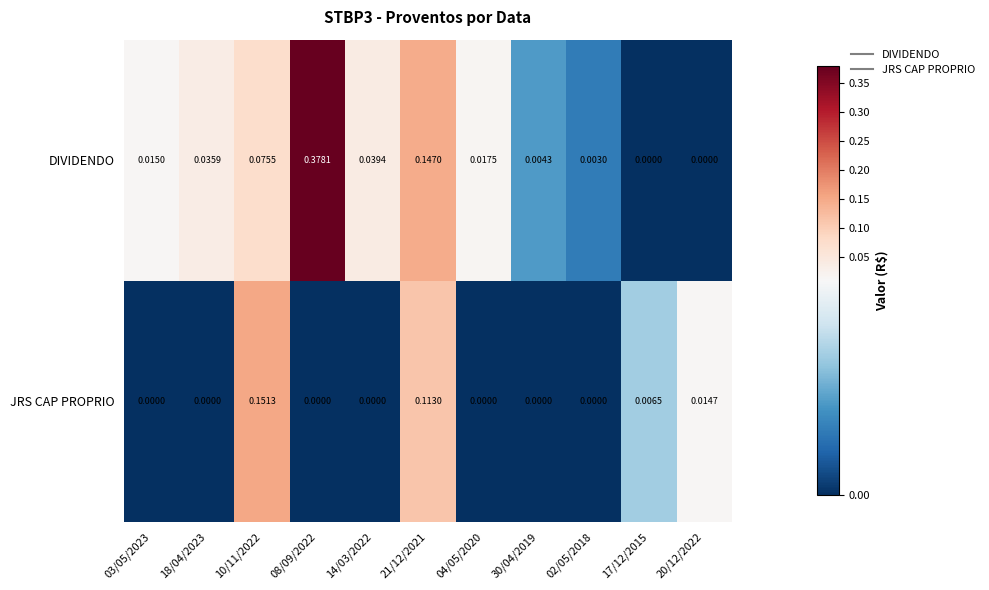

Between 08/09/2022 and 17/12/2015, which series saw the biggest shift?

DIVIDENDO